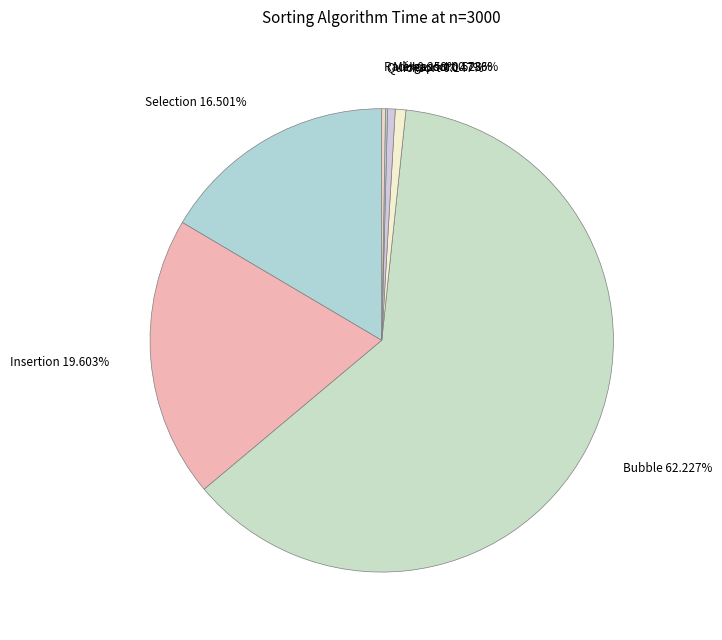

Is Bubble 62.227% the majority of the pie?

Yes